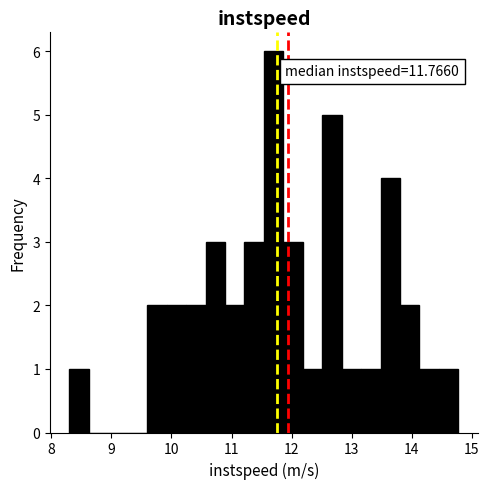

Around what value on the x-axis is the tallest bar? Give the approximate position of its centre, as read against the axis.

11.7